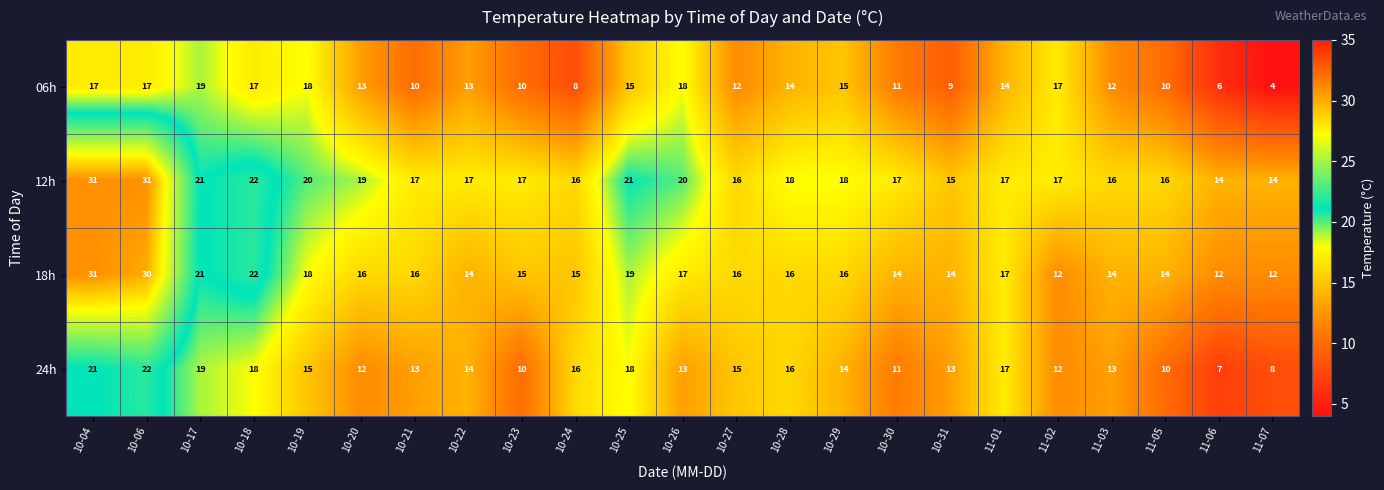

What is the total value across all series at 11-07?

38